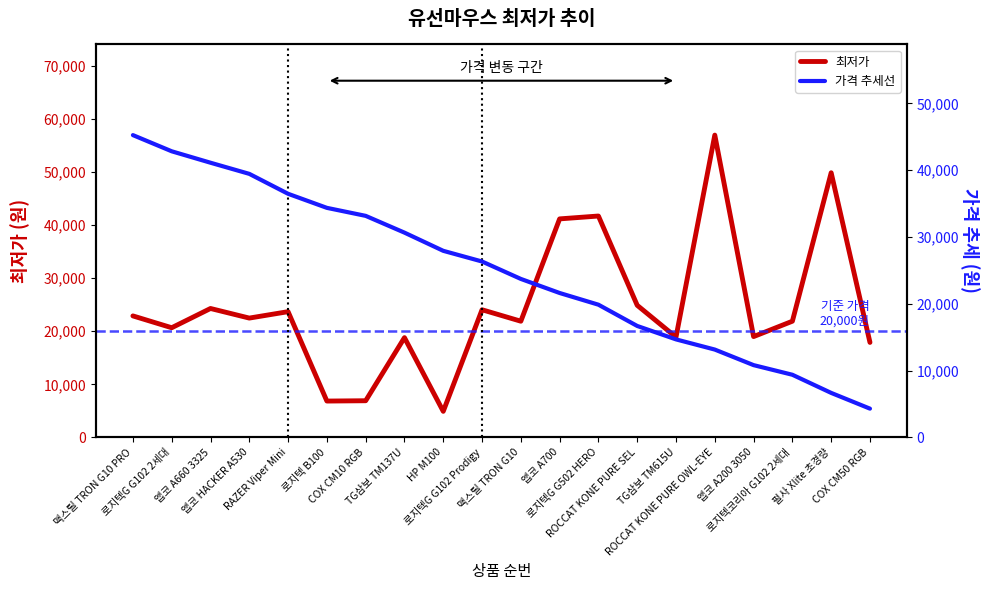

How many data points in 가격 추세선 are less than 26323?

10